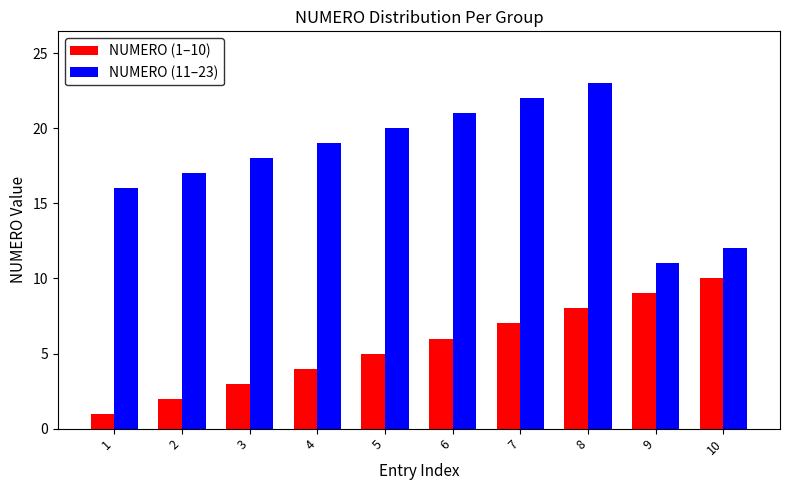

Is it true that NUMERO (1–10) equals 2 at 5?

False